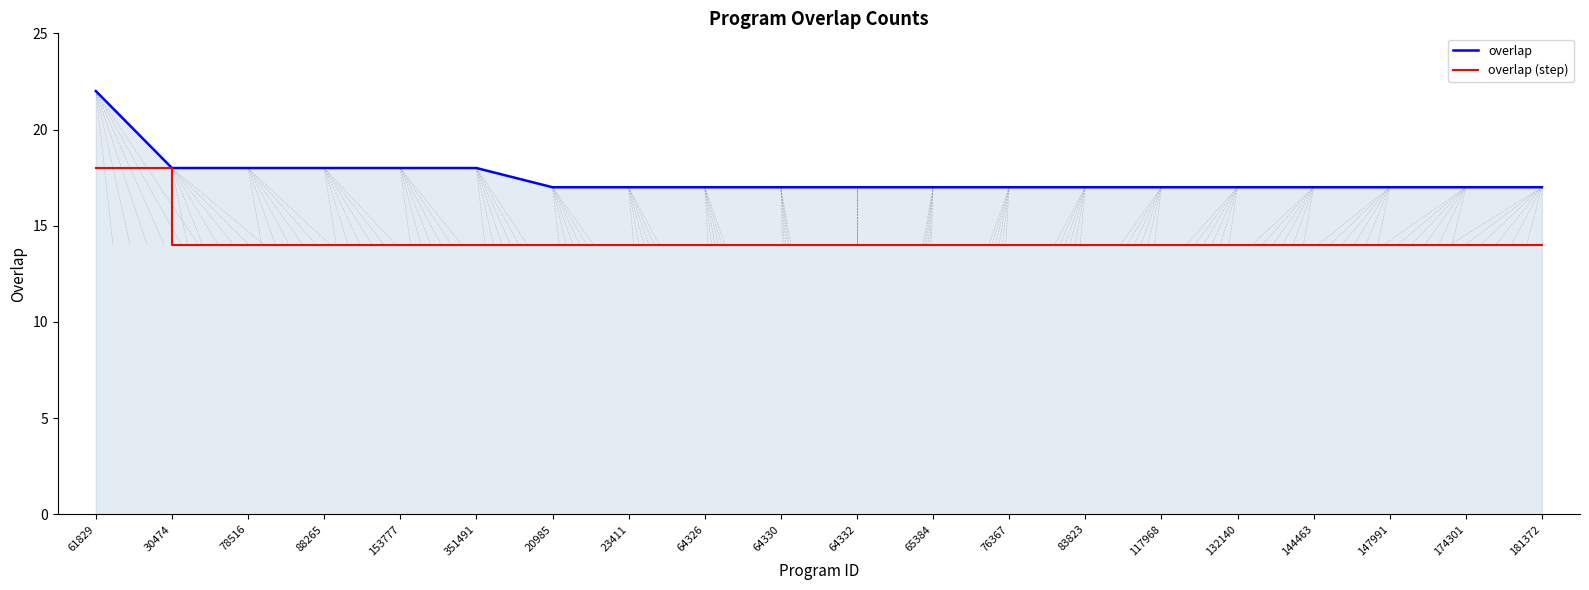

True or false: overlap and overlap (step) cross at least once.

False